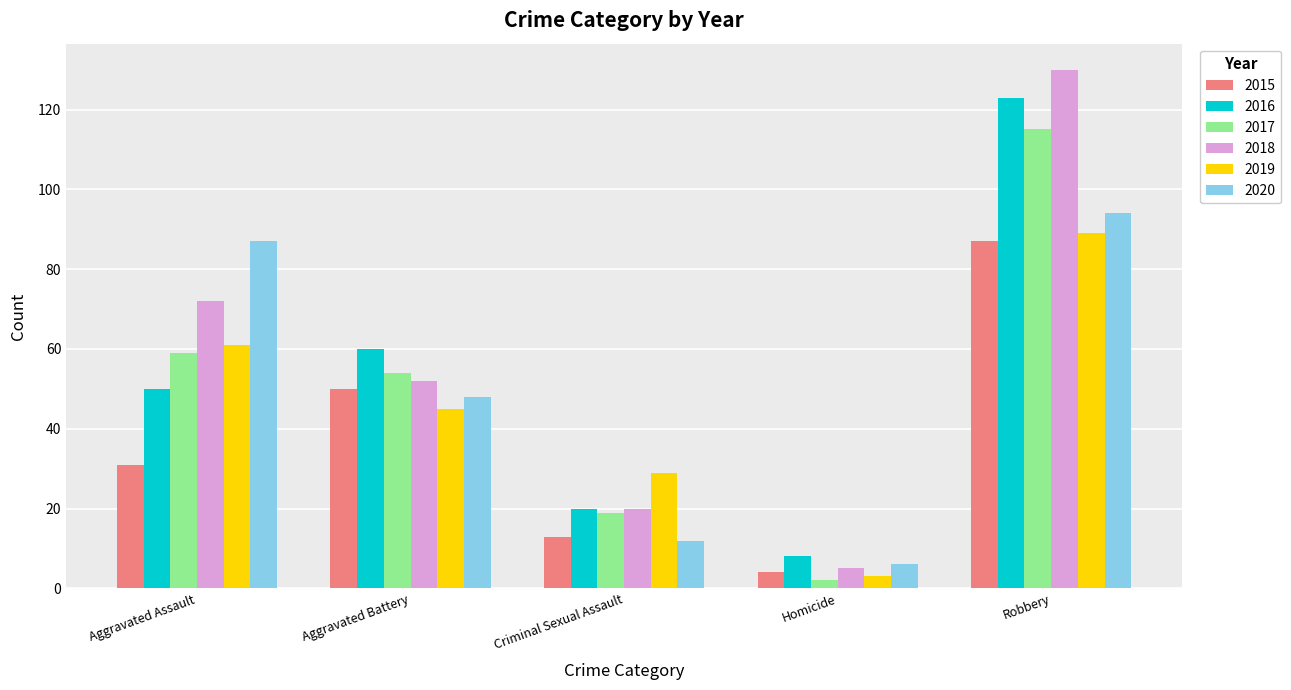

Is the value of 2020 at Robbery greater than the value of 2019 at Homicide?

Yes